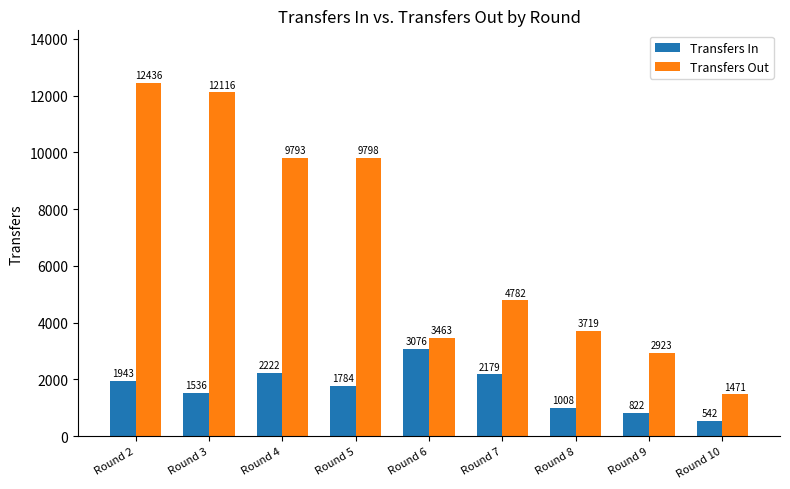

What is the difference between the maximum and minimum values in the Transfers In series?

2534